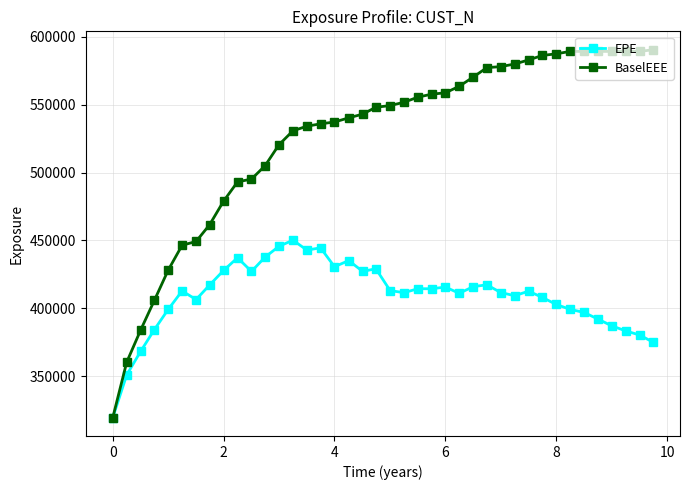

Is this an area chart (filled region under the line)?

No